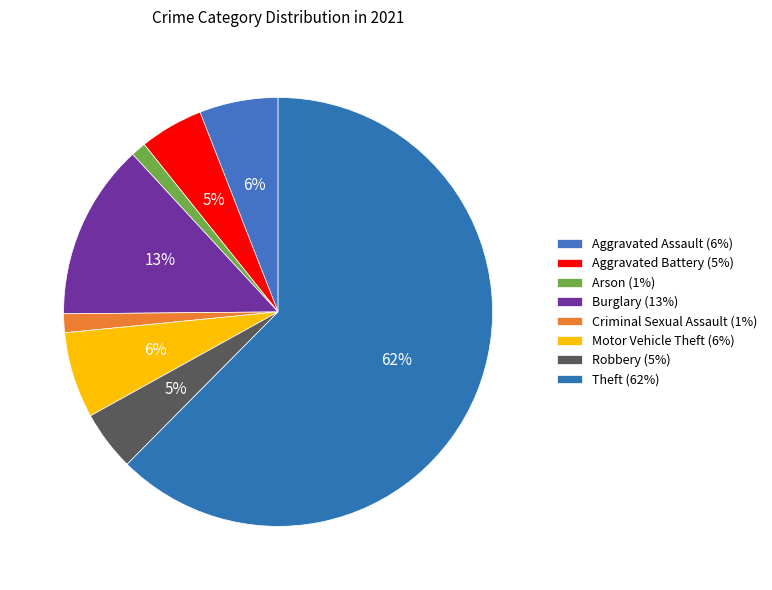

What is the ratio of the value at Motor Vehicle Theft to the value at Arson?

5.8